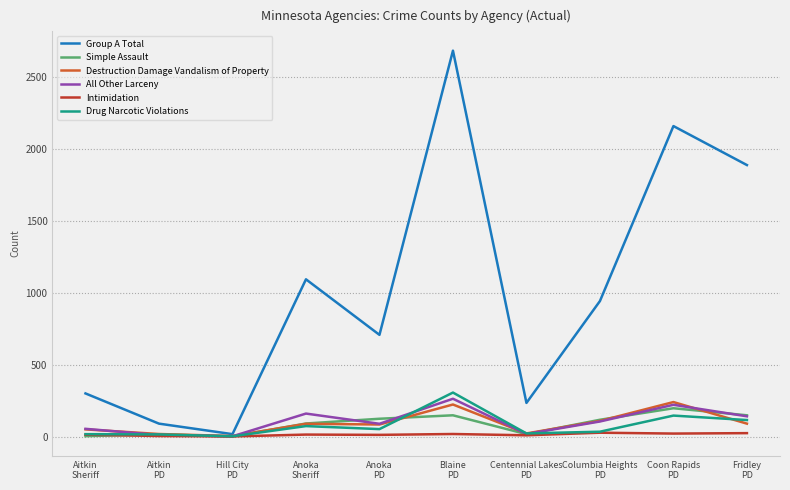

Which series has the widest spread of values?

Group A Total